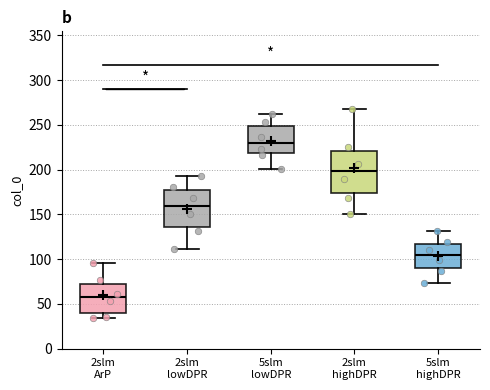

Reading left to right, transcribe this box plot: for each box, give where its median line is, the range the box spans, and where its two whiskers end, as read against the y-axis. The values are not printed on the chart, so give them approximately, as read against the axis.

2slm ArP: median 55, box 40 to 75, whiskers 35 to 95
2slm lowDPR: median 160, box 135 to 175, whiskers 110 to 195
5slm lowDPR: median 230, box 220 to 250, whiskers 200 to 260
2slm highDPR: median 200, box 175 to 220, whiskers 150 to 270
5slm highDPR: median 105, box 90 to 115, whiskers 75 to 130